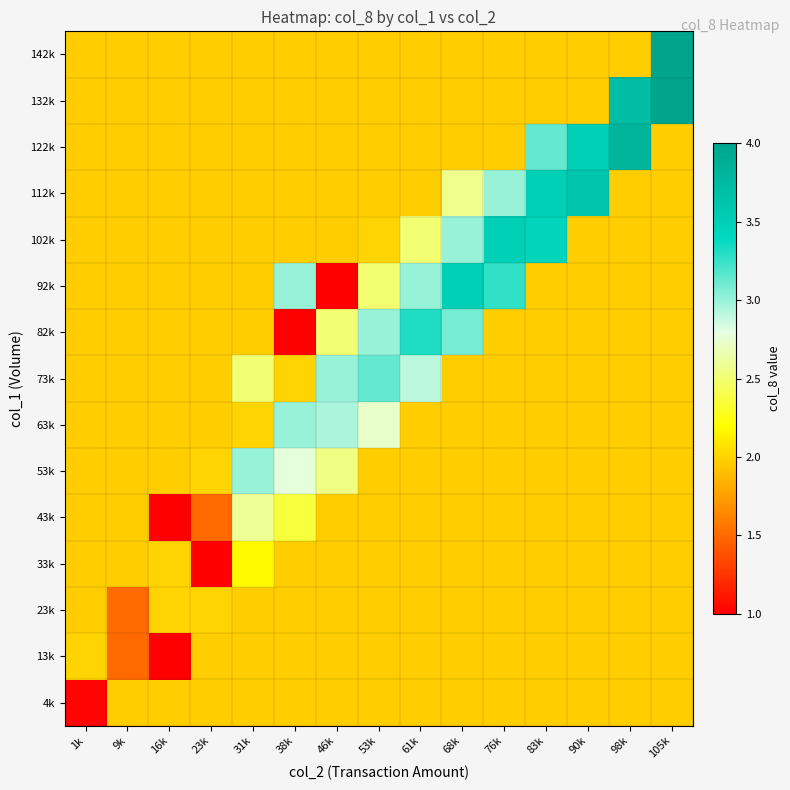

At how many categories does at least one series exceed 1?

15